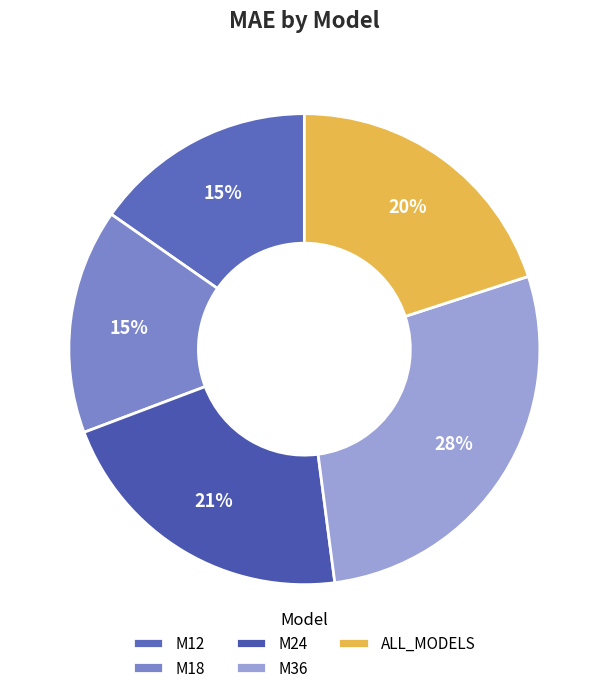

Approximately how many times larger is the value at M18 compared to ALL_MODELS?

0.8